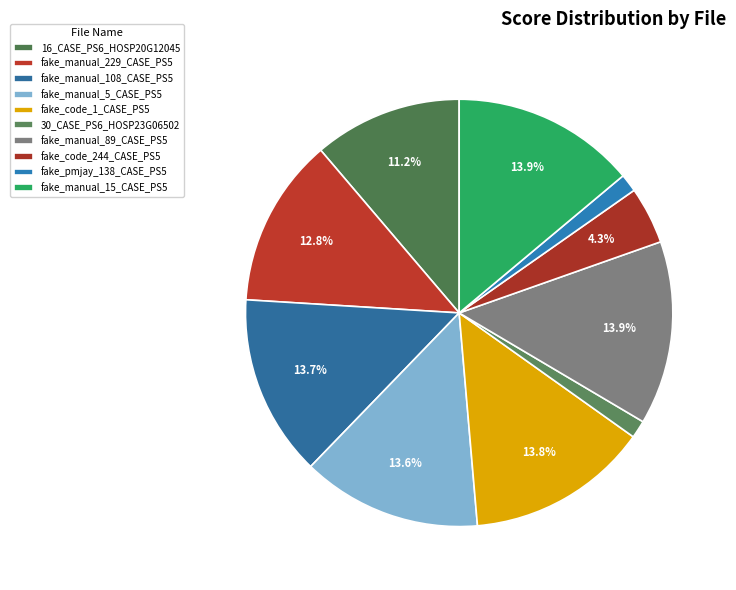

Is it true that fake_code_1_CASE_PS5 is 23% of the pie?

False